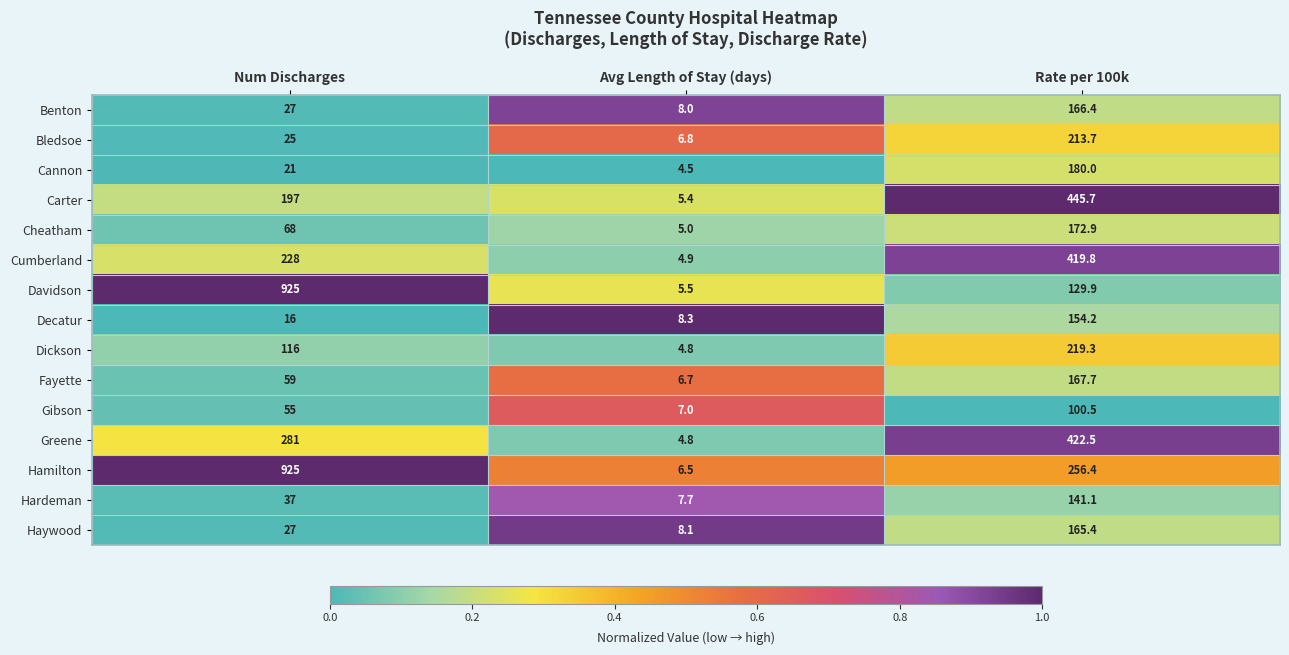

What is the average value of the Cumberland series?

217.6